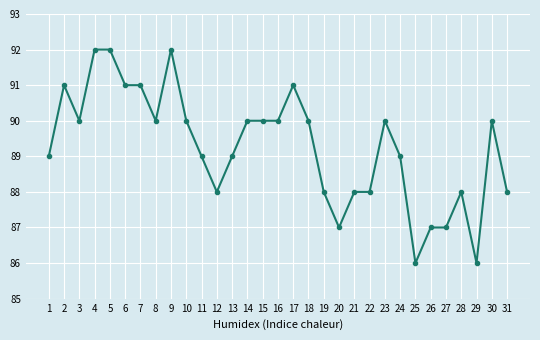

Reading right to left, transcribe all the data shown in this chart.

88	90	86	88	87	87	86	89	90	88	88	87	88	90	91	90	90	90	89	88	89	90	92	90	91	91	92	92	90	91	89